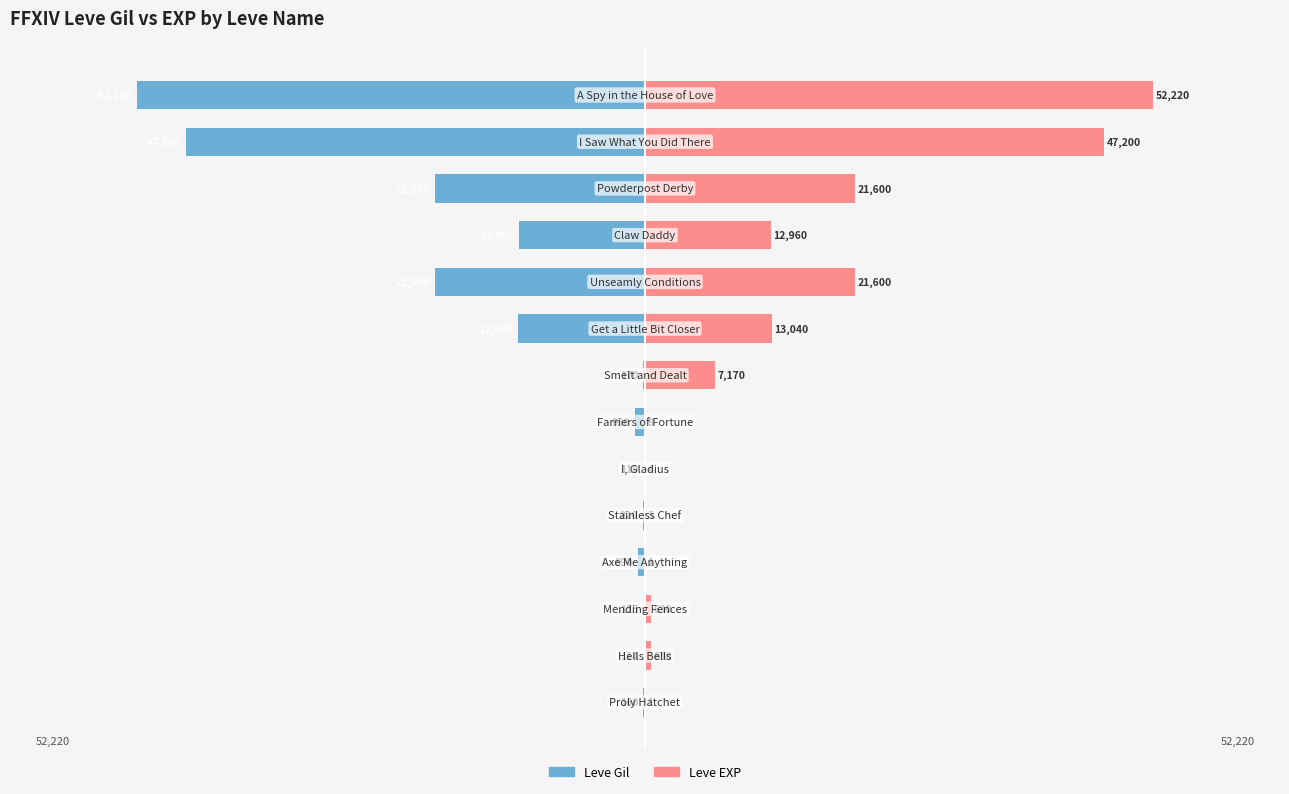

At −60000, list the series in order from largest to smallest.

Leve EXP, Leve Gil